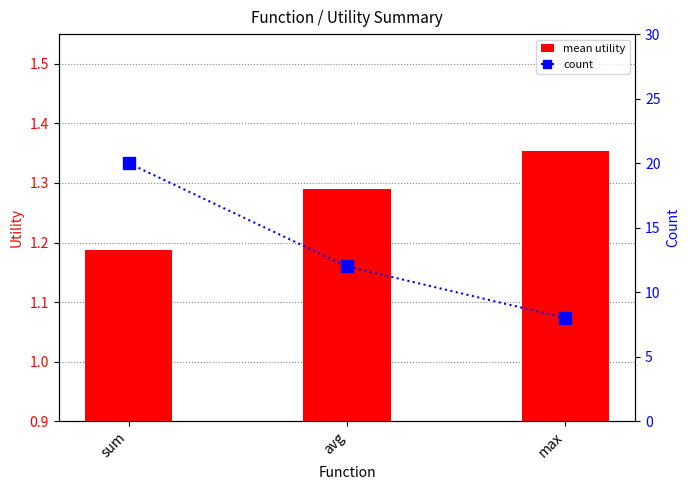

What is the total value across all series at sum?

21.2